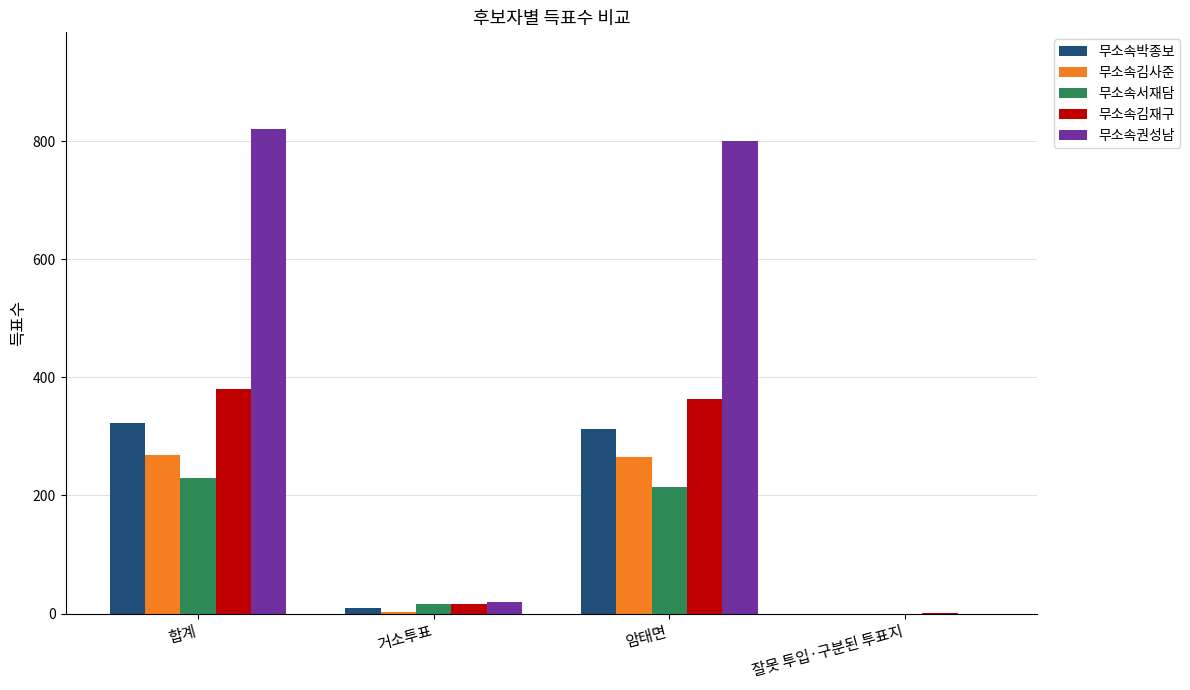

Which series has the largest total across all categories?

무소속권성남